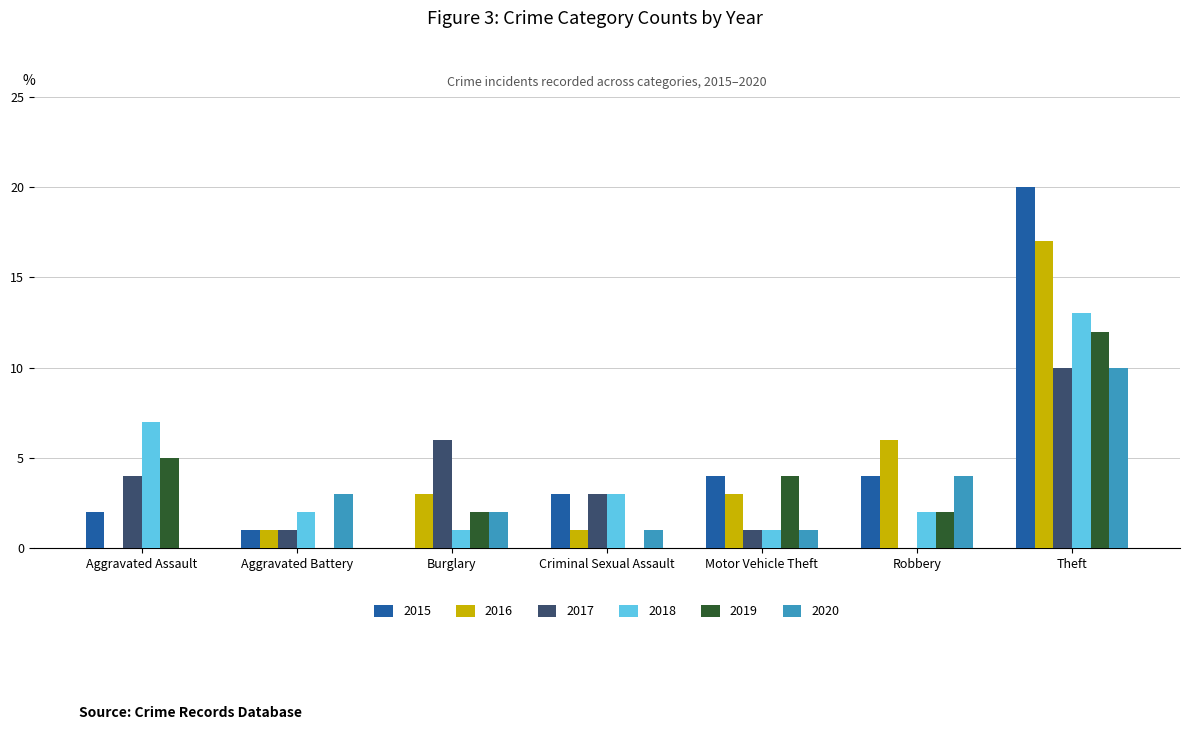

Are the bars horizontal?

No